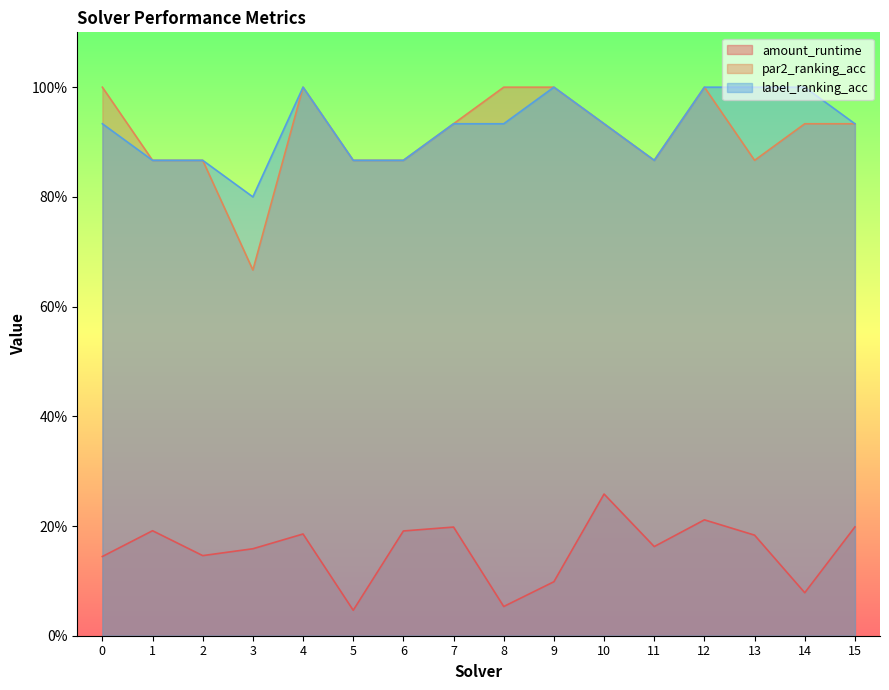

The amount_runtime series shows 0.1 at 2. True or false?

True